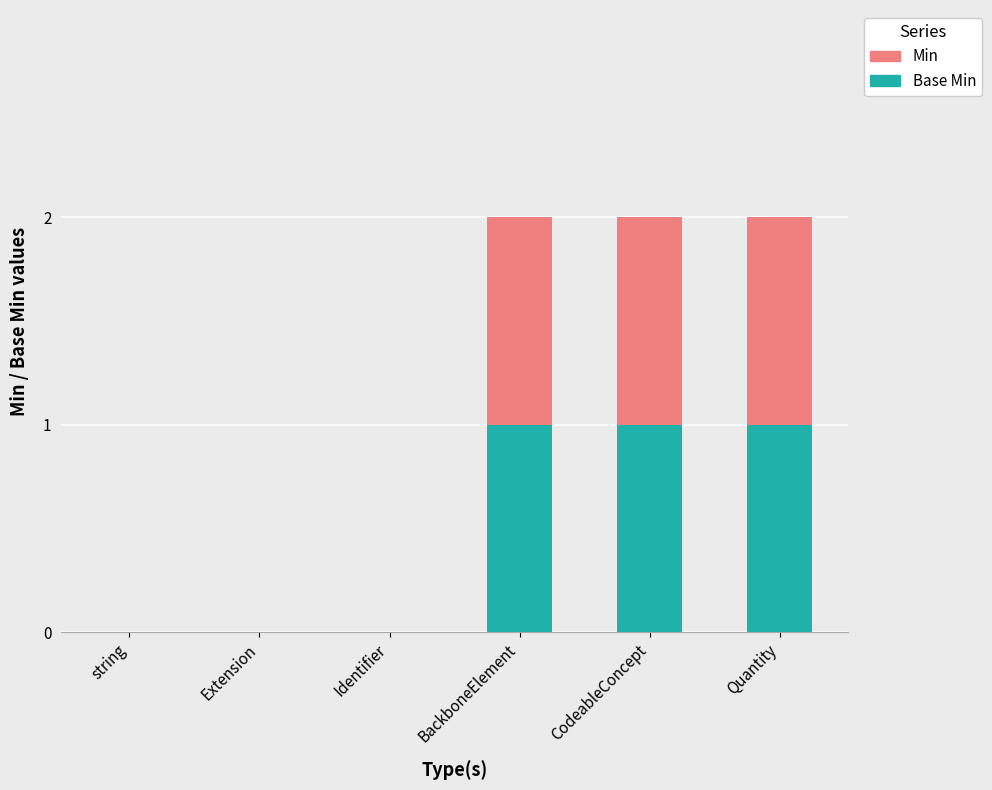

How many data points does each series have?

6